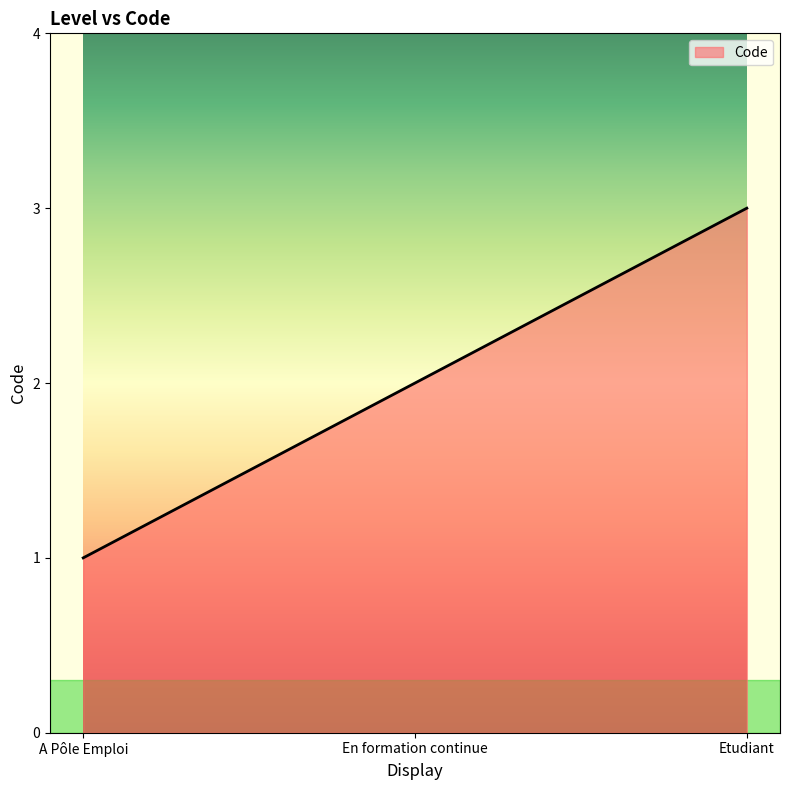

The chart shows a value of 2 at En formation continue. True or false?

True